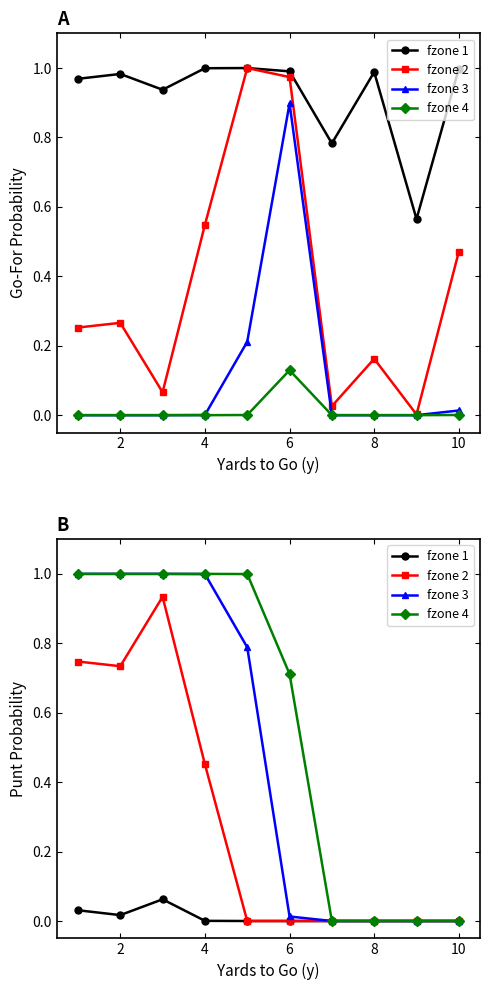

The value of fzone 4 at 8 is -0.6. True or false?

False